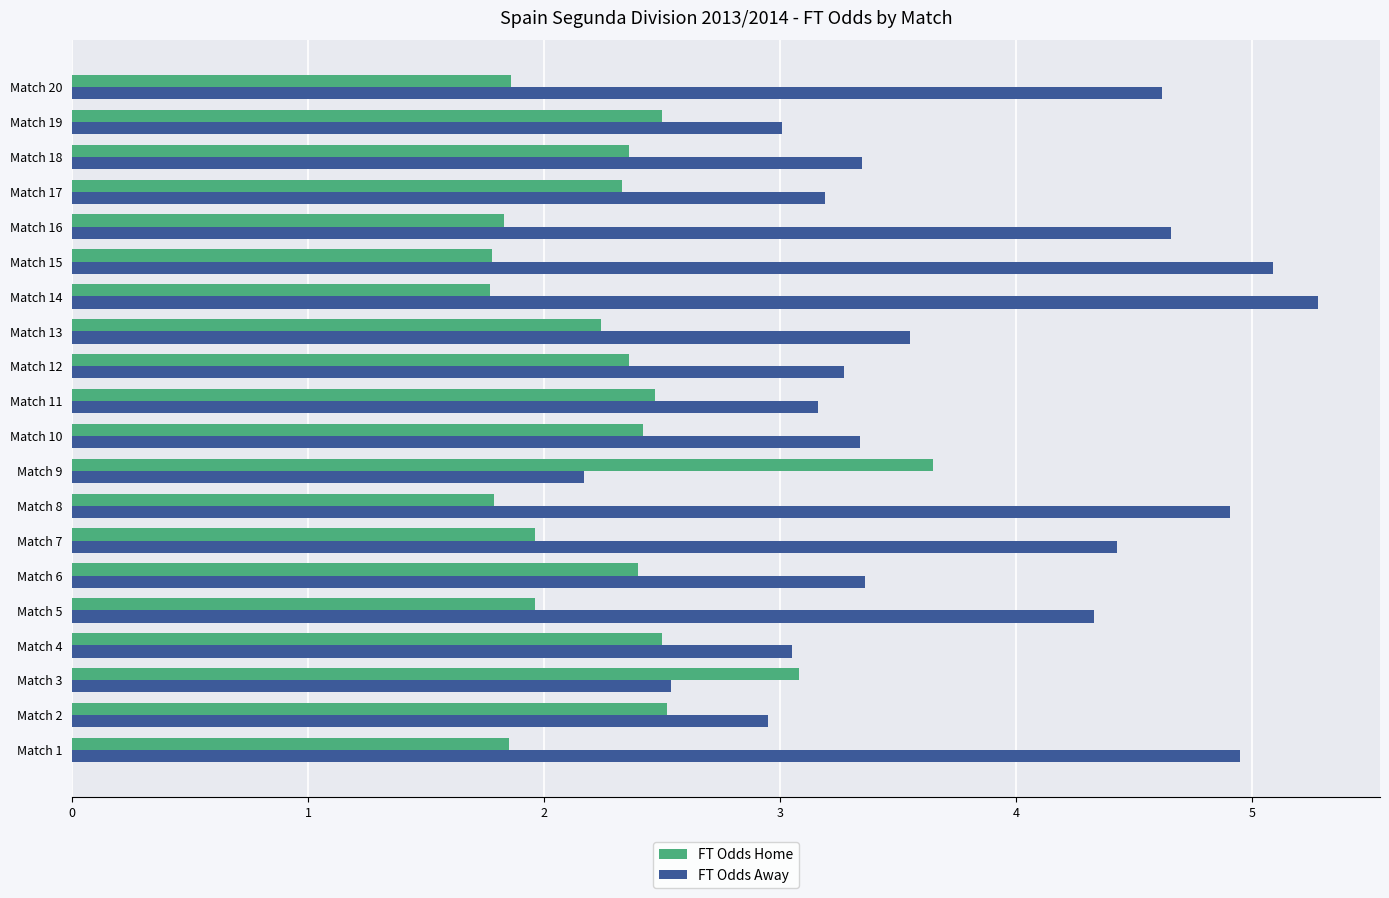

Is the value of FT Odds Away at Match 18 greater than the value of FT Odds Home at Match 2?

Yes